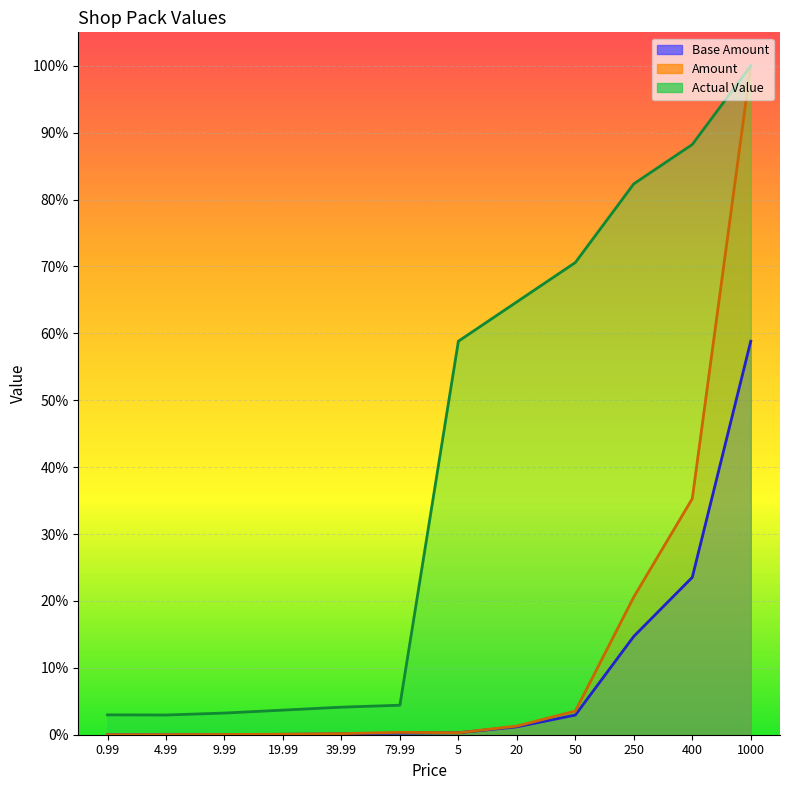

Reading right to left, what are all the values shown in this chart?

Base Amount: 1000=0.6	400=0.2	250=0.1	50=0.0	20=0.0	5=0.0	79.99=0.0	39.99=0.0	19.99=0.0	9.99=0.0	4.99=0.0	0.99=0.0
Amount: 1000=1.0	400=0.4	250=0.2	50=0.0	20=0.0	5=0.0	79.99=0.0	39.99=0.0	19.99=0.0	9.99=0.0	4.99=0.0	0.99=0.0
Actual Value: 1000=1.0	400=0.9	250=0.8	50=0.7	20=0.6	5=0.6	79.99=0.0	39.99=0.0	19.99=0.0	9.99=0.0	4.99=0.0	0.99=0.0